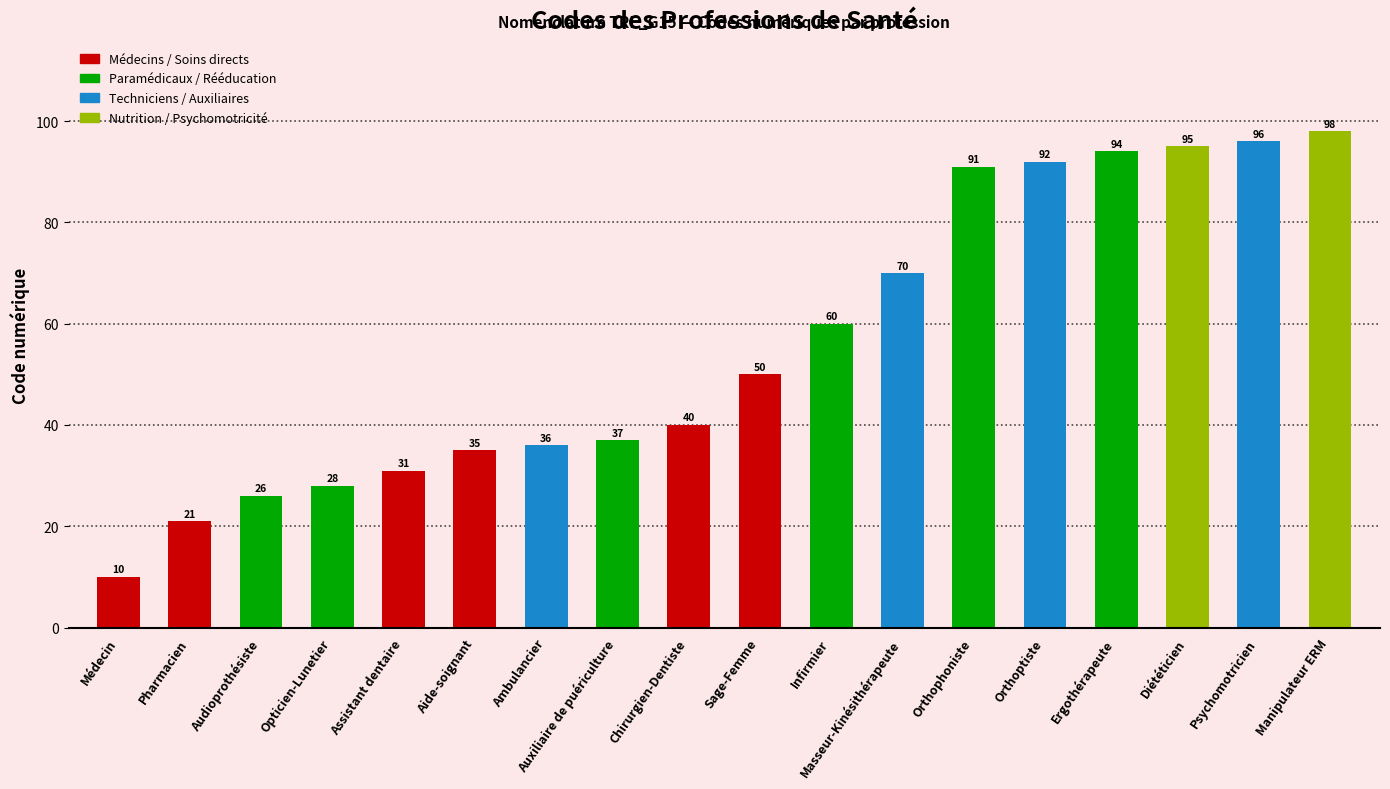

Reading left to right, transcribe all the data shown in this chart.

Médecin=10	Pharmacien=21	Audioprothésiste=26	Opticien-Lunetier=28	Assistant dentaire=31	Aide-soignant=35	Ambulancier=36	Auxiliaire de puériculture=37	Chirurgien-Dentiste=40	Sage-Femme=50	Infirmier=60	Masseur-Kinésithérapeute=70	Orthophoniste=91	Orthoptiste=92	Ergothérapeute=94	Diététicien=95	Psychomotricien=96	Manipulateur ERM=98